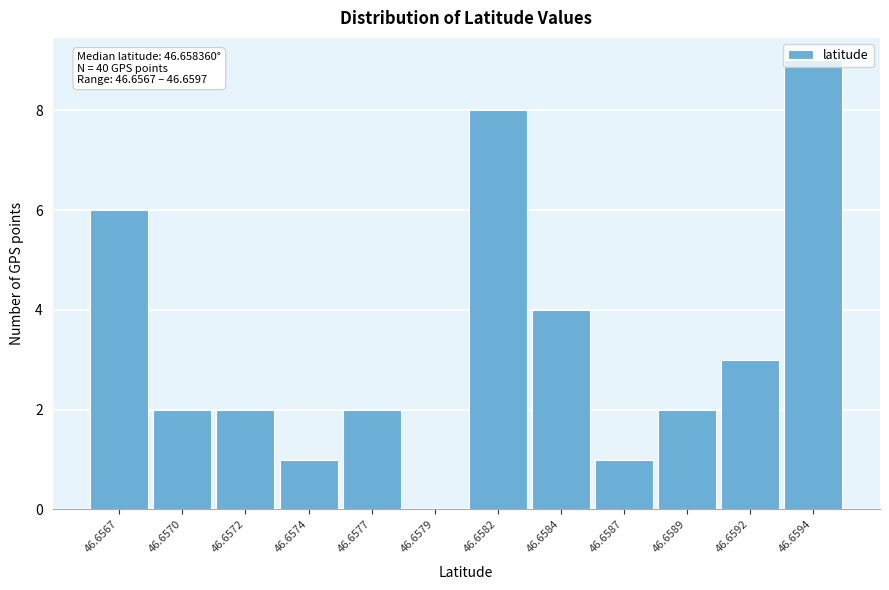

What is the sum of all values?

40